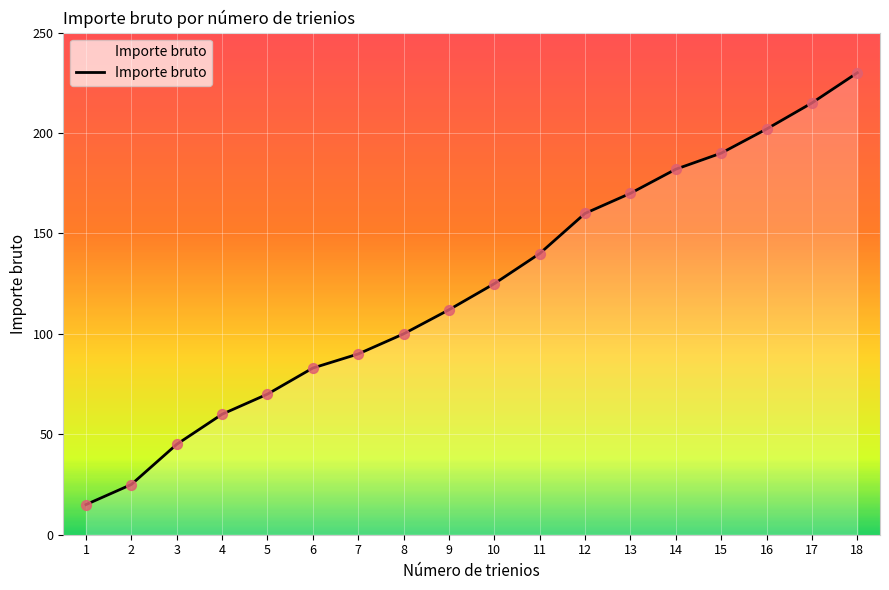

Between 12 and 5, which is larger?

12